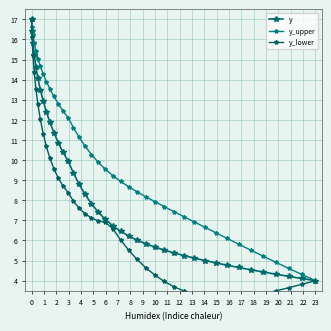

Reading right to left, list all the values displayed in this chart.

y: 4.0	4.1	4.2	4.3	4.4	4.5	4.7	4.8	4.9	5.0	5.1	5.3	5.4	5.5	5.7	5.8	6.0	6.2	6.5	6.7	7.0	7.4	7.8	8.3	8.8	9.4	9.9	10.4	10.9	11.4	11.9	12.4	12.9	13.5	14.1	14.6	15.2	15.8	16.4	17.0
y_upper: 4.0	4.3	4.6	4.9	5.2	5.5	5.8	6.1	6.4	6.7	6.9	7.2	7.4	7.7	7.9	8.2	8.4	8.7	8.9	9.2	9.5	9.9	10.3	10.7	11.1	11.6	12.1	12.4	12.8	13.2	13.5	13.9	14.3	14.7	15.0	15.4	15.8	16.2	16.6	17.0
y_lower: 4.0	3.8	3.6	3.5	3.4	3.2	3.2	3.1	3.2	3.2	3.3	3.5	3.7	4.0	4.3	4.6	5.1	5.5	6.0	6.6	6.9	7.0	7.1	7.3	7.6	8.0	8.4	8.7	9.1	9.6	10.1	10.7	11.3	12.0	12.8	13.6	14.4	15.2	16.1	17.0